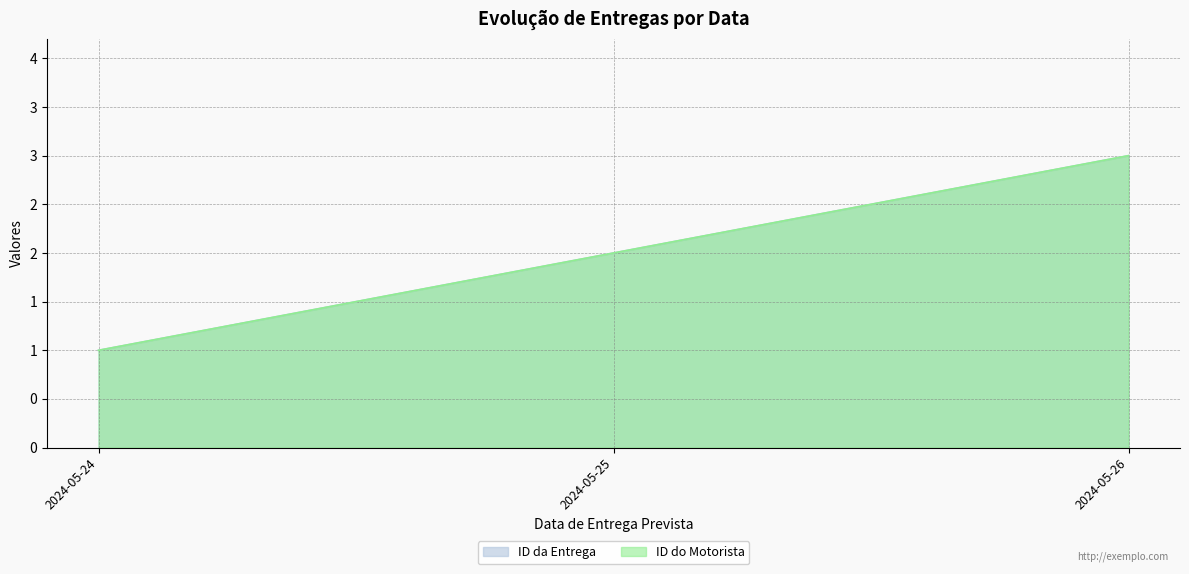

What is the average value of the ID da Entrega series?

2